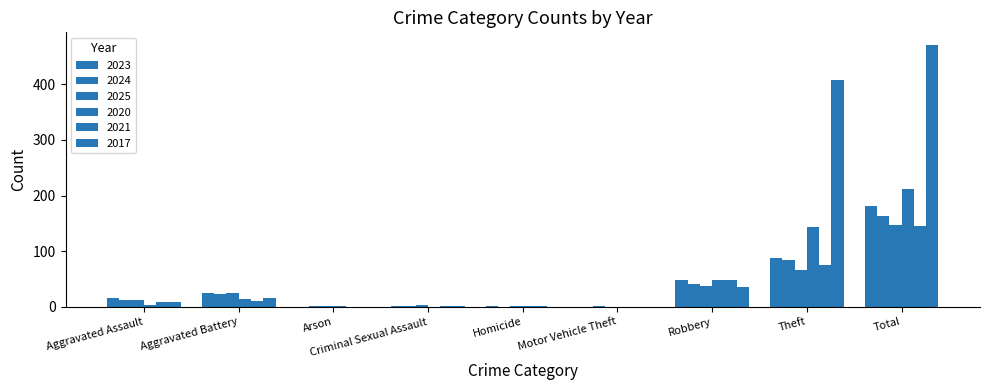

Between Arson and Homicide, which series saw the biggest shift?

2023